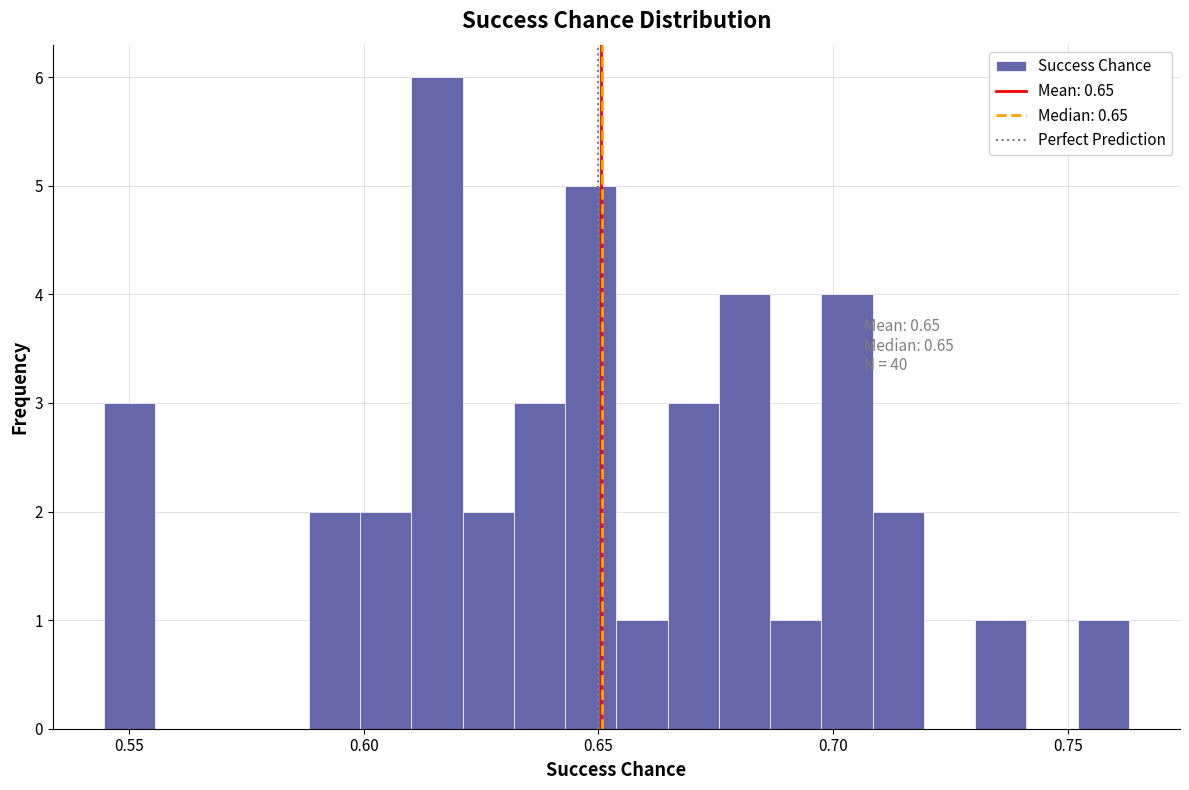

Read against the x-axis, roughly where is the centre of the tallest bar?

0.615